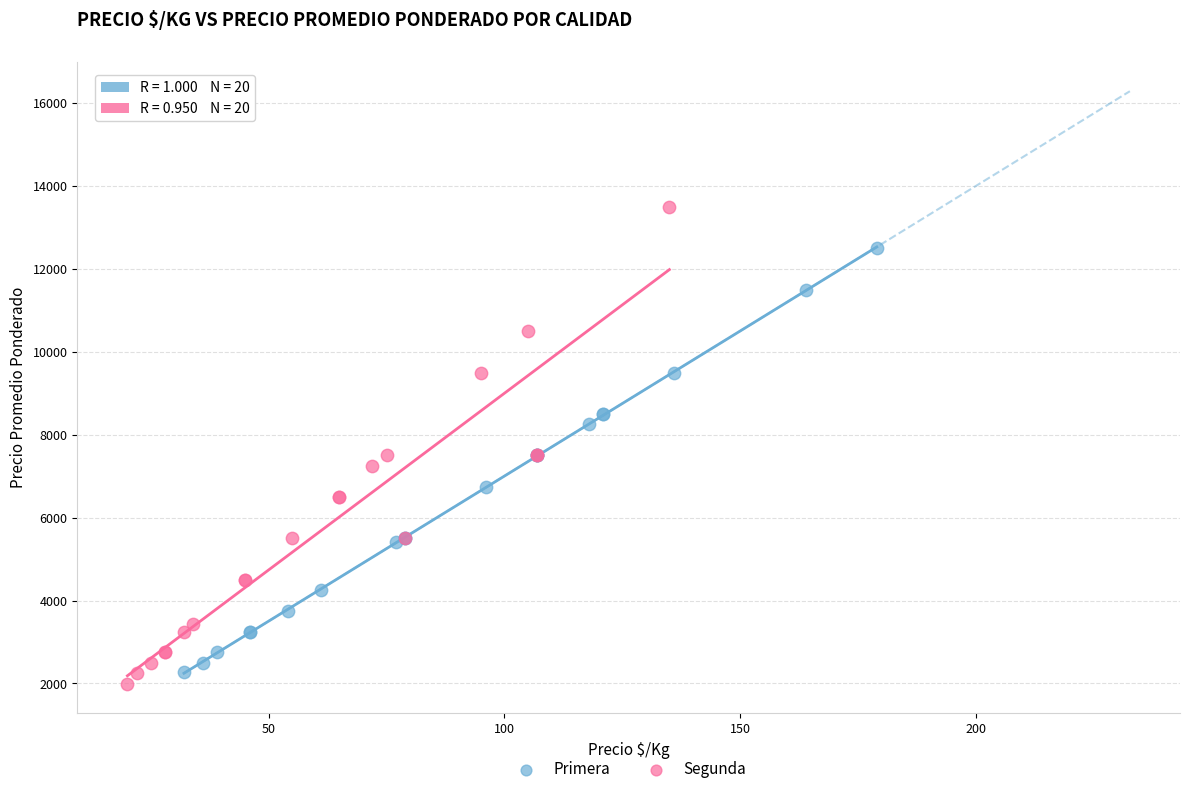

Which series reaches the maximum Y coordinate?

Segunda